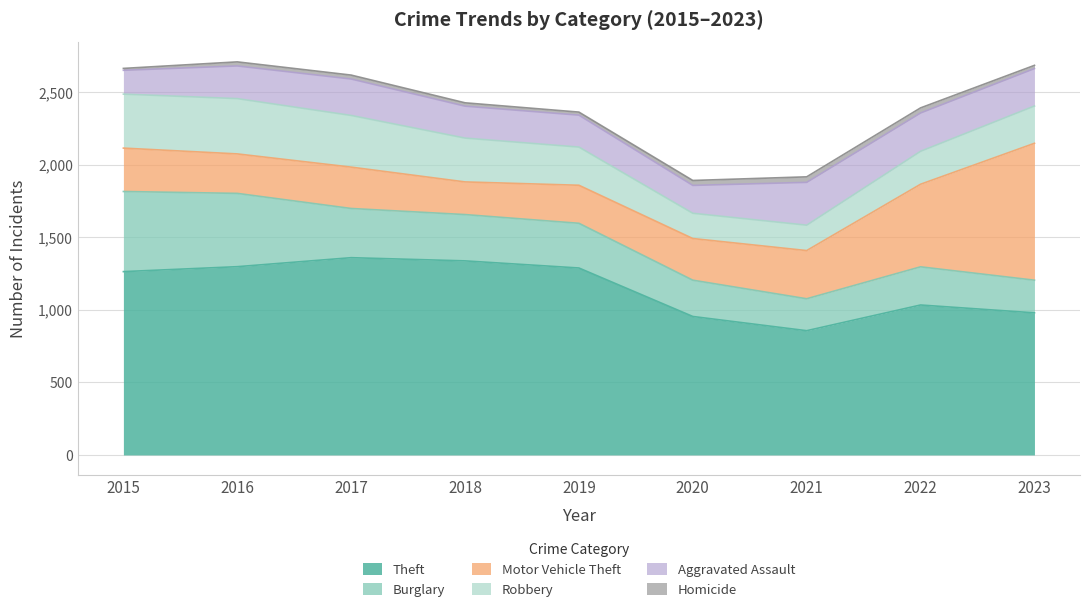

At 2018, list the series in order from smallest to largest.

Homicide, Aggravated Assault, Motor Vehicle Theft, Robbery, Burglary, Theft